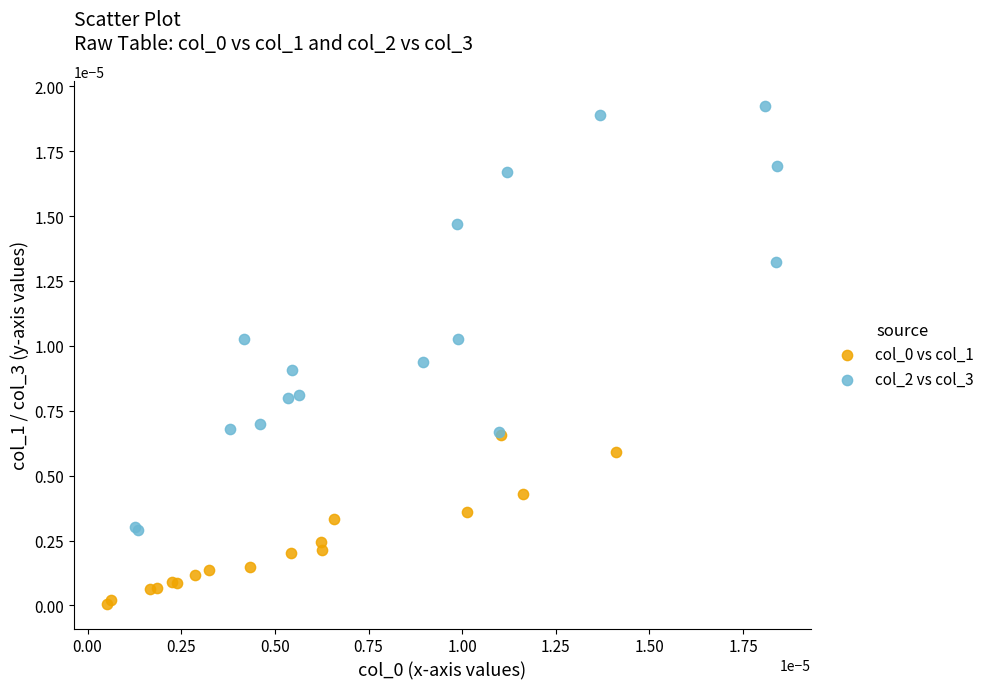

Which series has the widest spread of Y values?

col_2 vs col_3